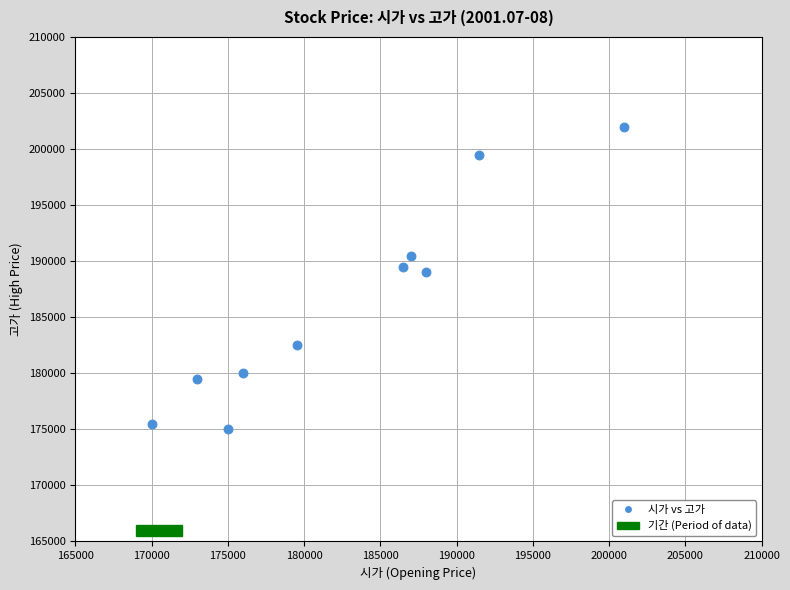

What Y value in the scatter plot is closest to 188500?

189000